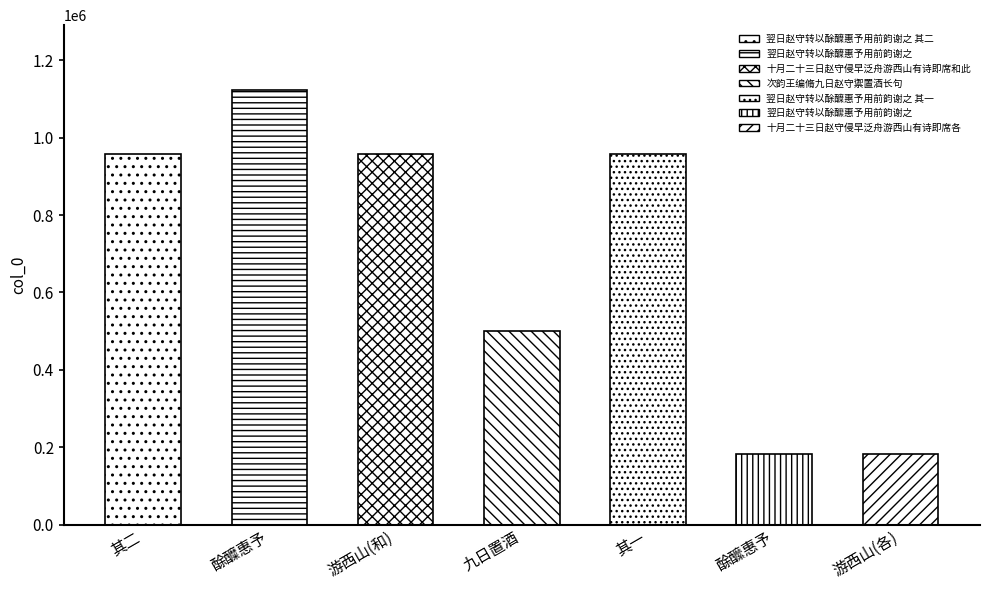

What is the difference between the values at 十月二十三日赵守侵早泛舟游西山有诗即席和此 and 十月二十三日赵守侵早泛舟游西山有诗即席各?

776631